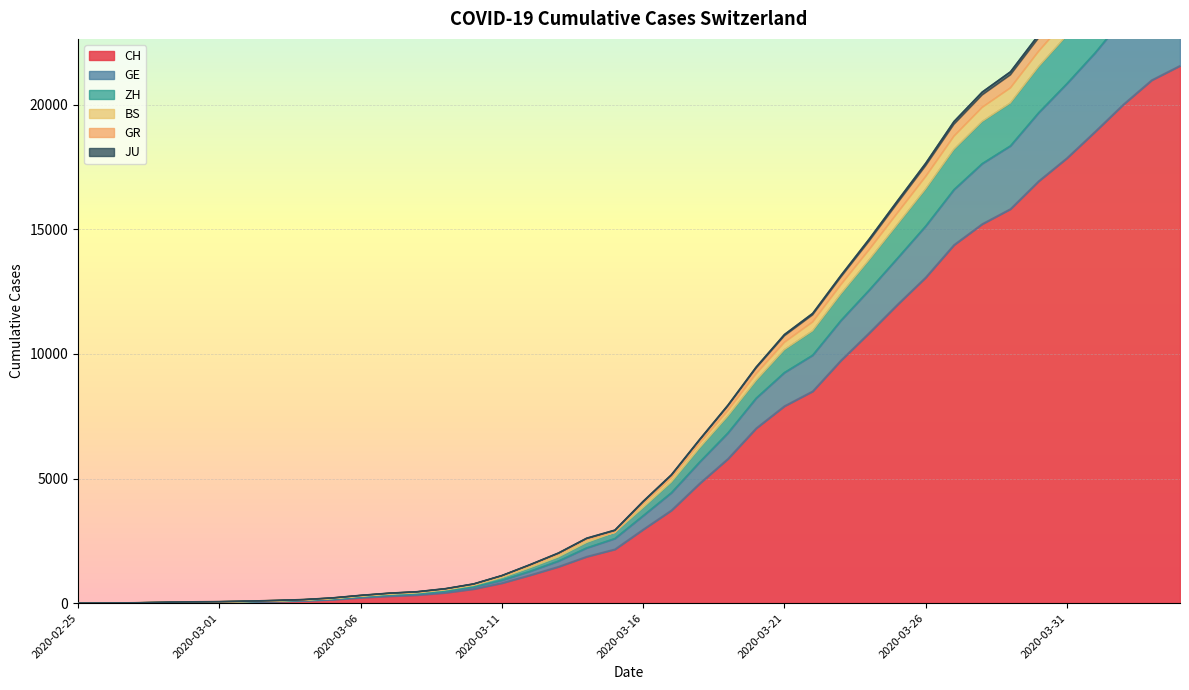

What is the highest value of the CH series?

21554